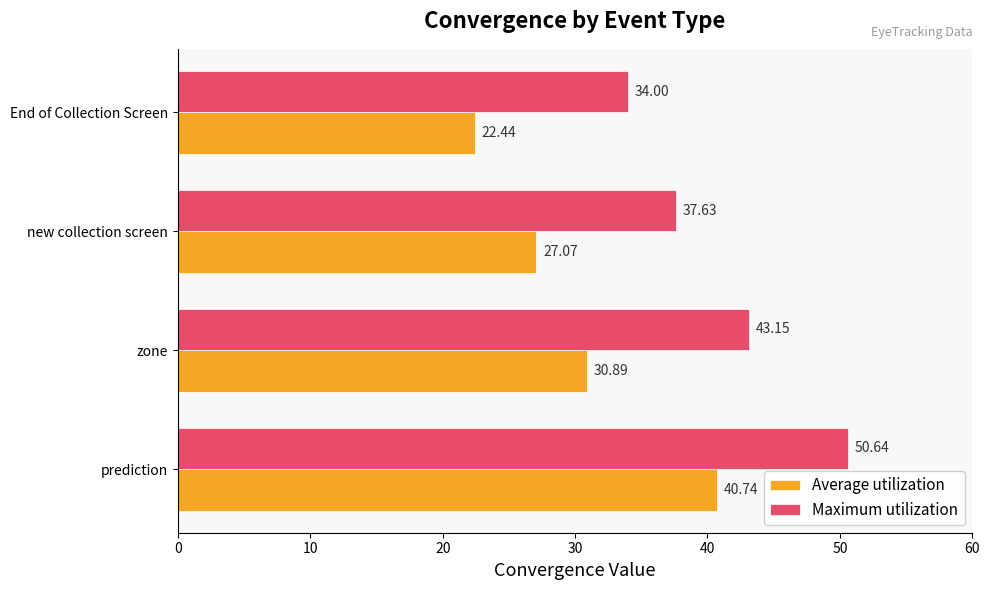

How many data points in Average utilization are above 30?

2